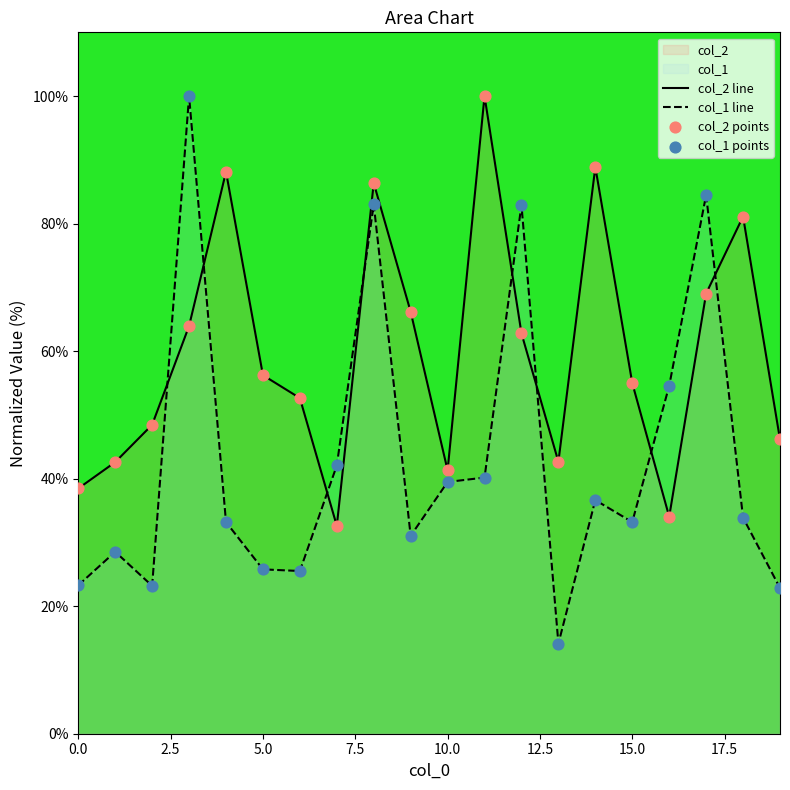

Which series contains the highest Y value?

col_2 line